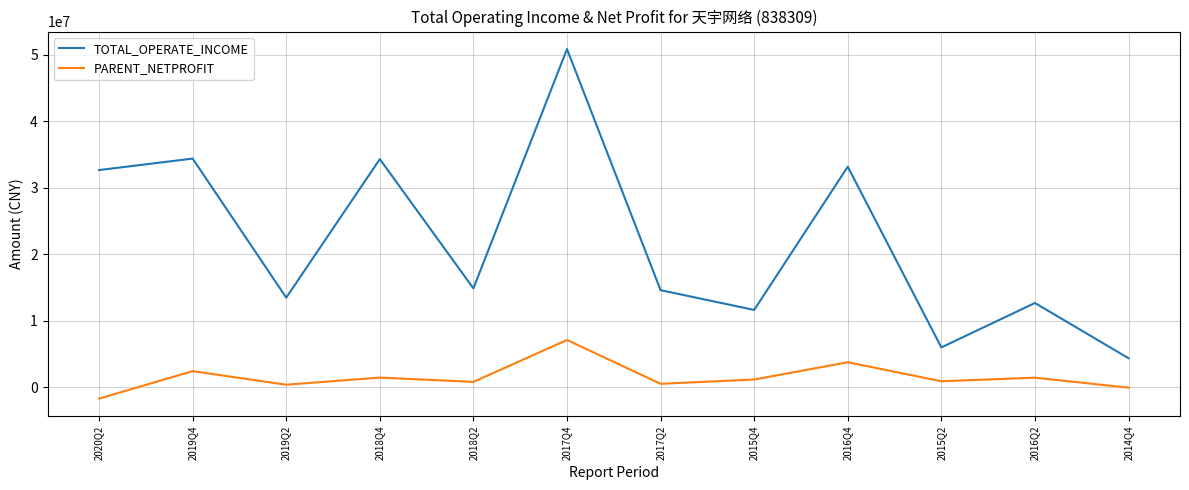

Which series has the widest spread of values?

TOTAL_OPERATE_INCOME